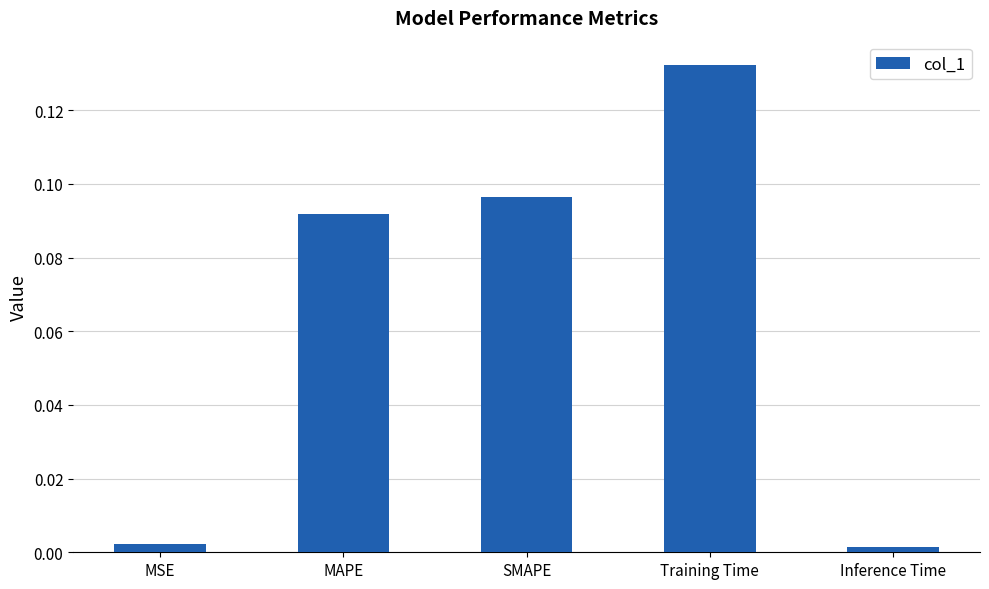

The value at Inference Time is 0.0. True or false?

True